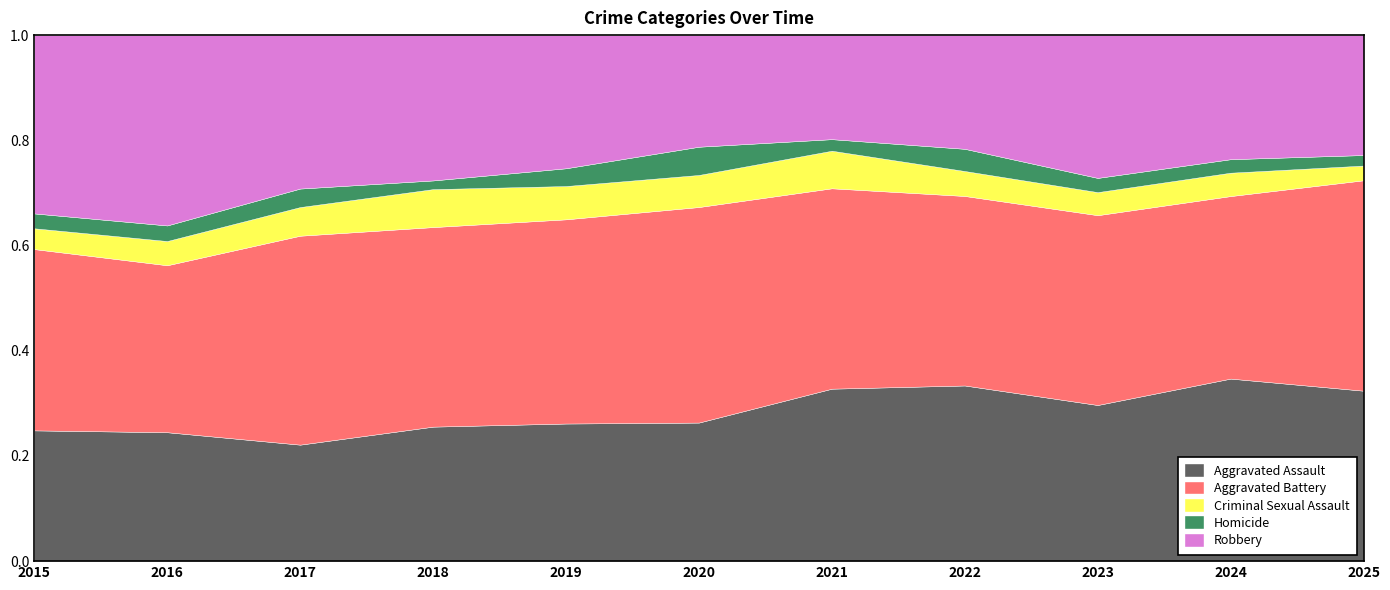

Does the chart have visible grid lines?

No